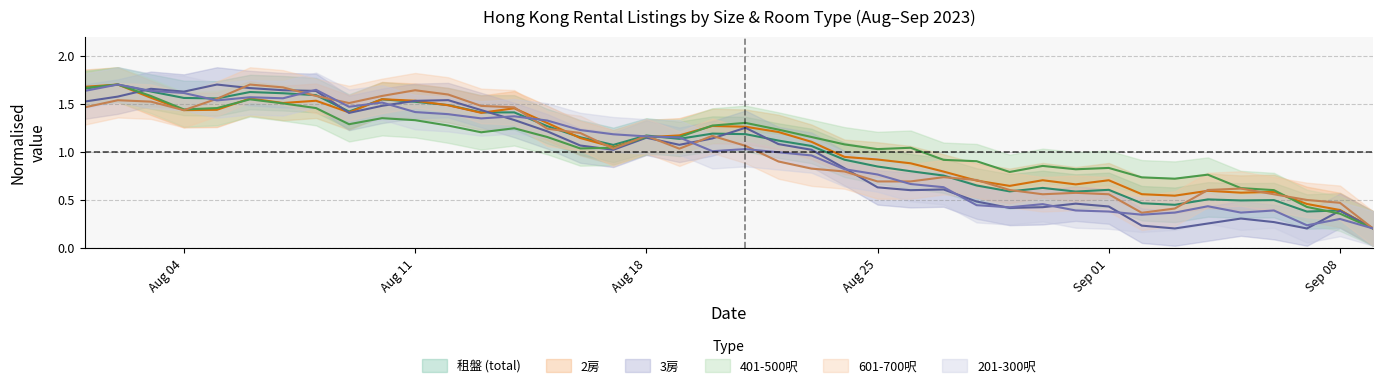

What is the difference between the highest and lowest values at Aug 04?

0.2